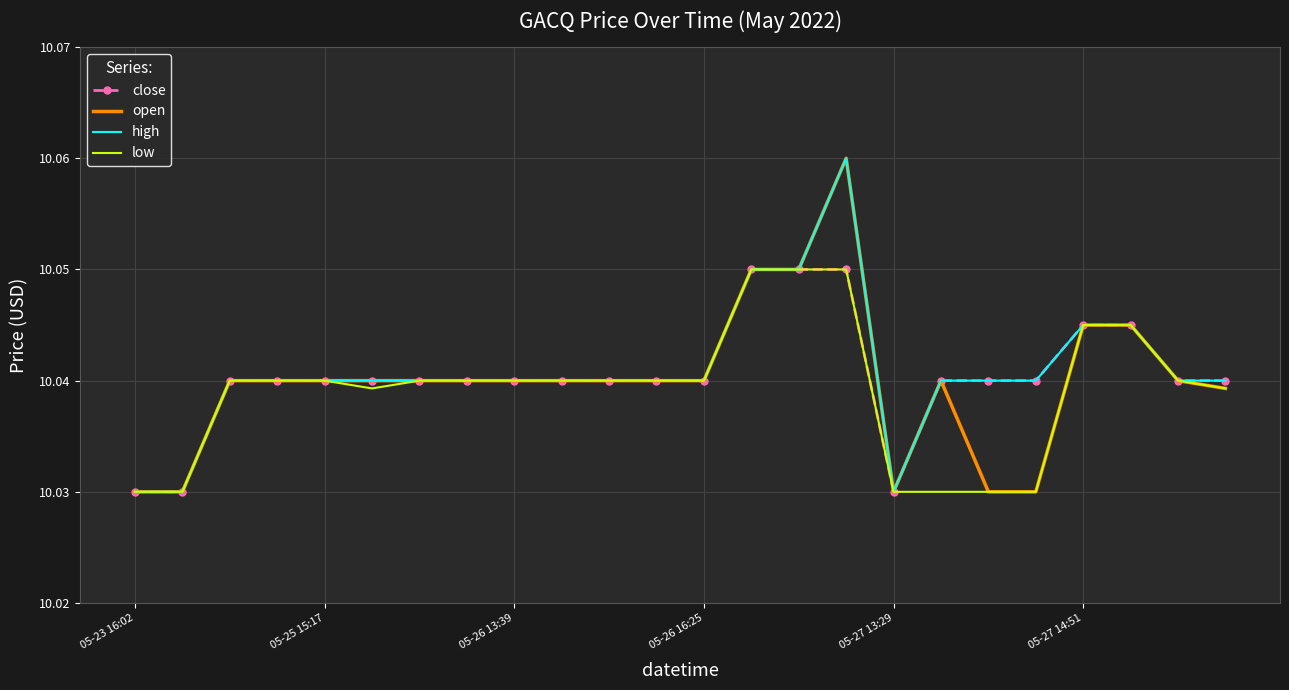

At which label does open reach its minimum?

05-23 16:02